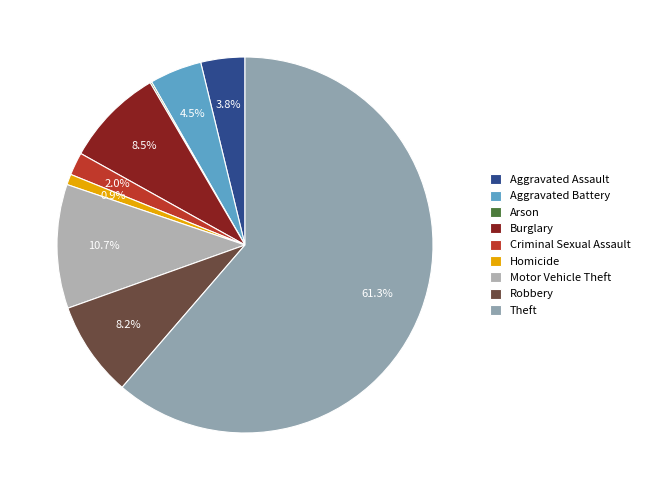

True or false: Motor Vehicle Theft accounts for 1% of the total.

False